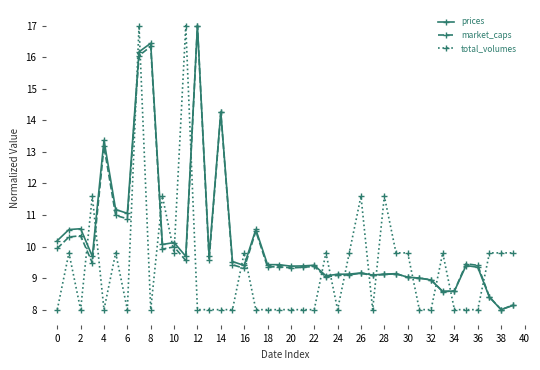

What is the lowest value of the prices series?

8.0